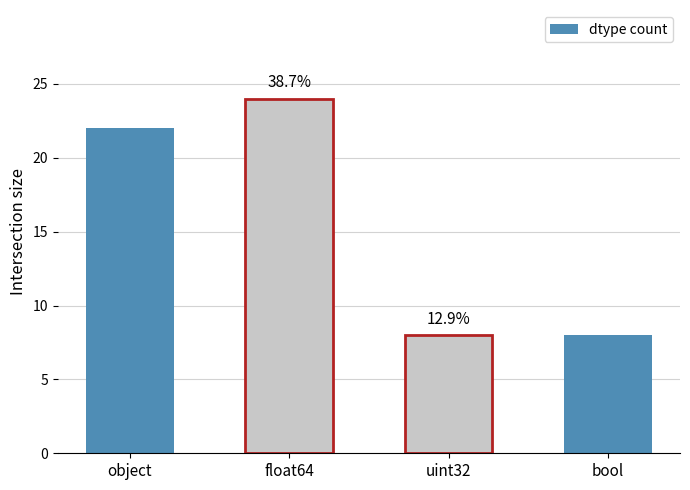

What is the ratio of the value at object to the value at float64?

0.9